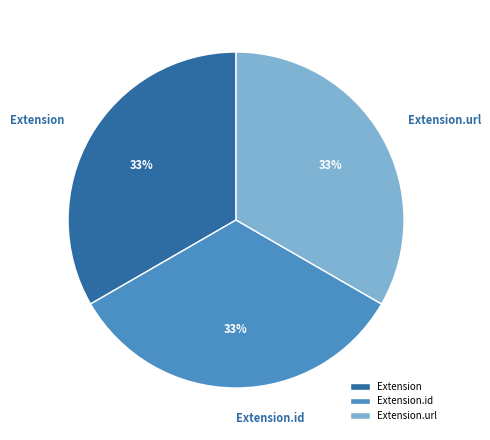

How many slices are in this pie chart?

3